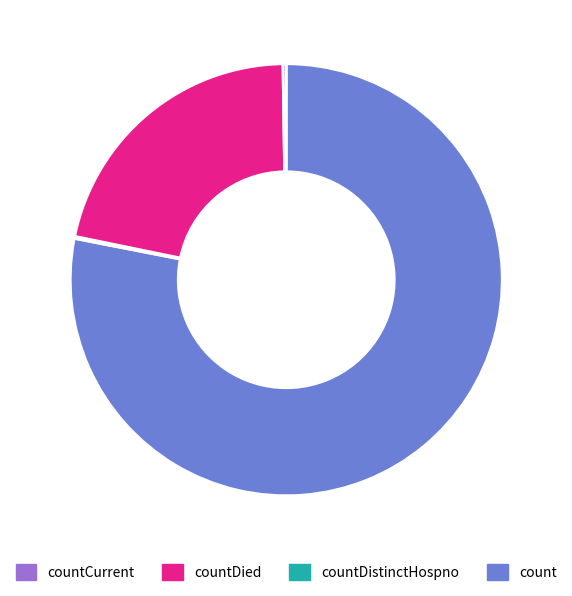

Does any single category account for the majority?

Yes